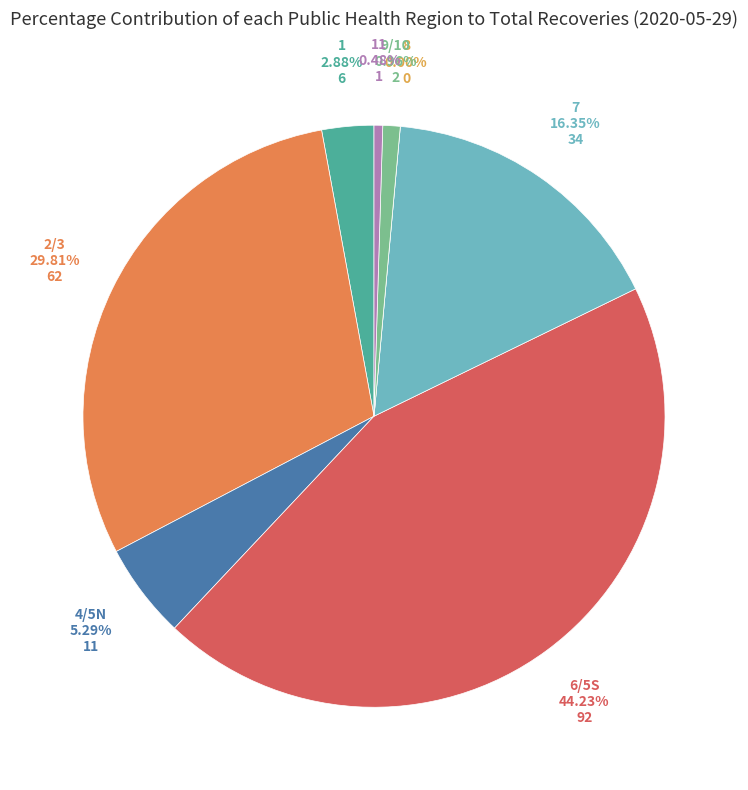

What percentage is NOT represented by 1?

97.1%